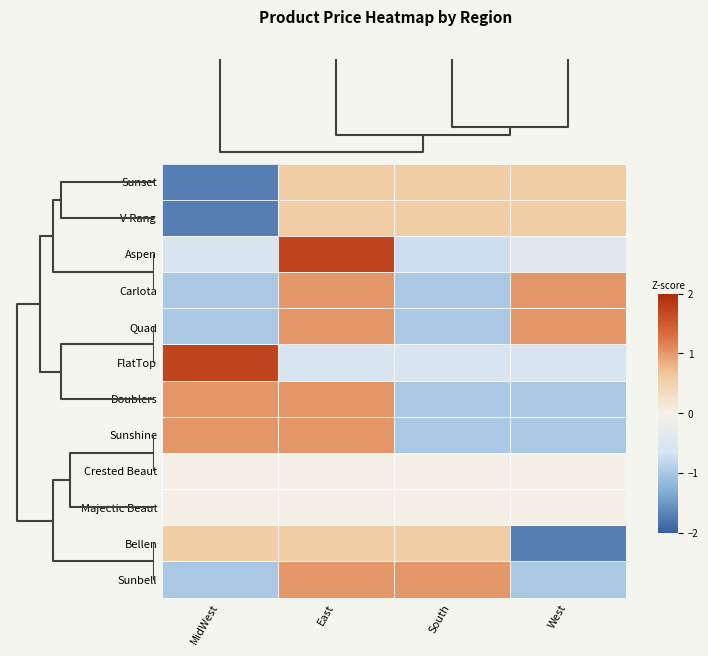

Rank the series by their maximum value, from lowest to highest.

Crested Beaut, Majectic Beaut, Sunset, V-Rang, Bellen, Carlota, Quad, Doublers, Sunshine, Sunbell, Aspen, FlatTop